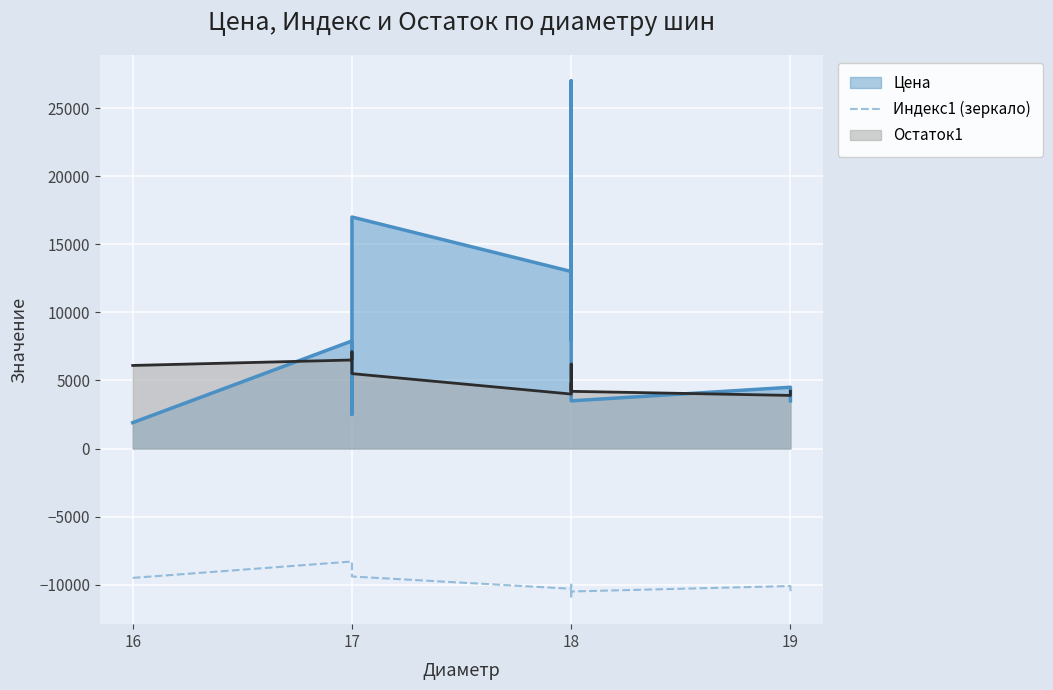

True or false: the data has more than 2 interior local peaks.

True